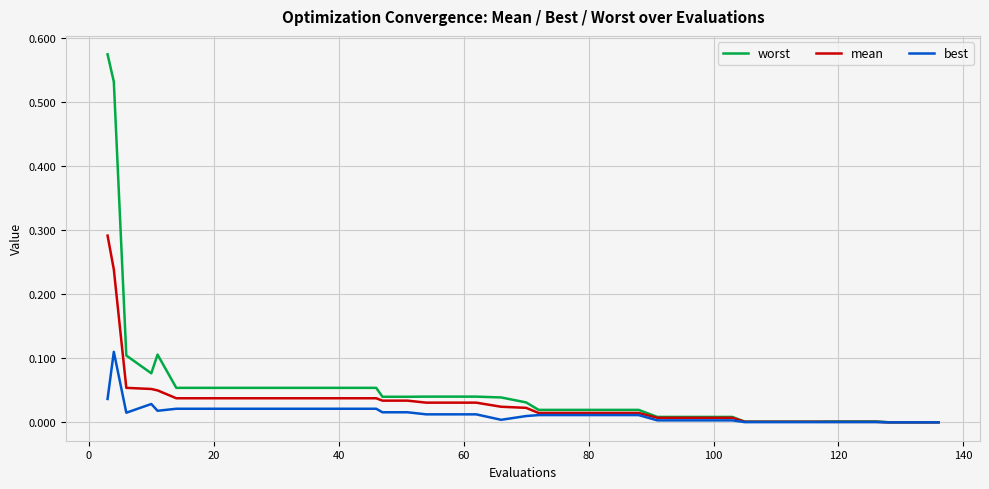

Rank the series by their maximum value, from highest to lowest.

worst, mean, best